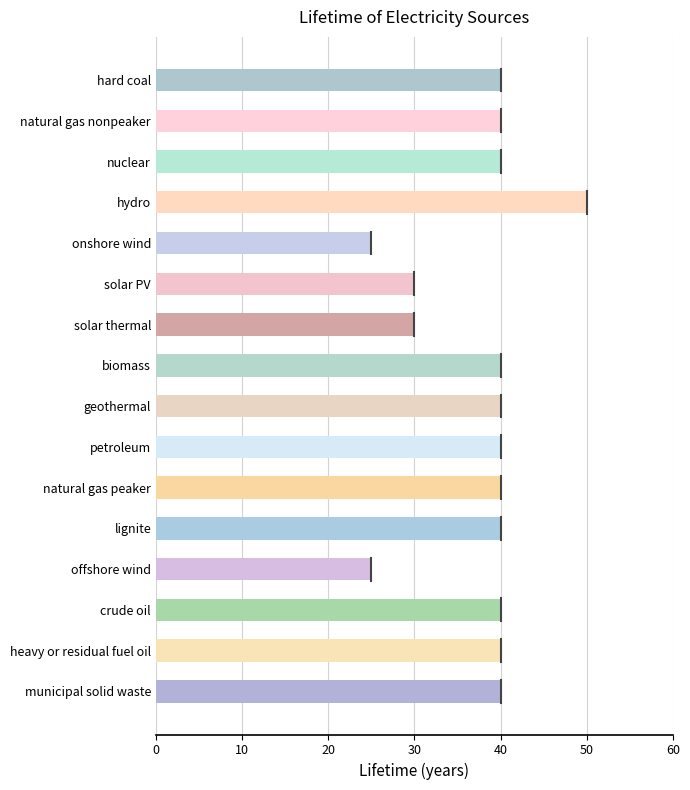

What position from the top is lignite?

12